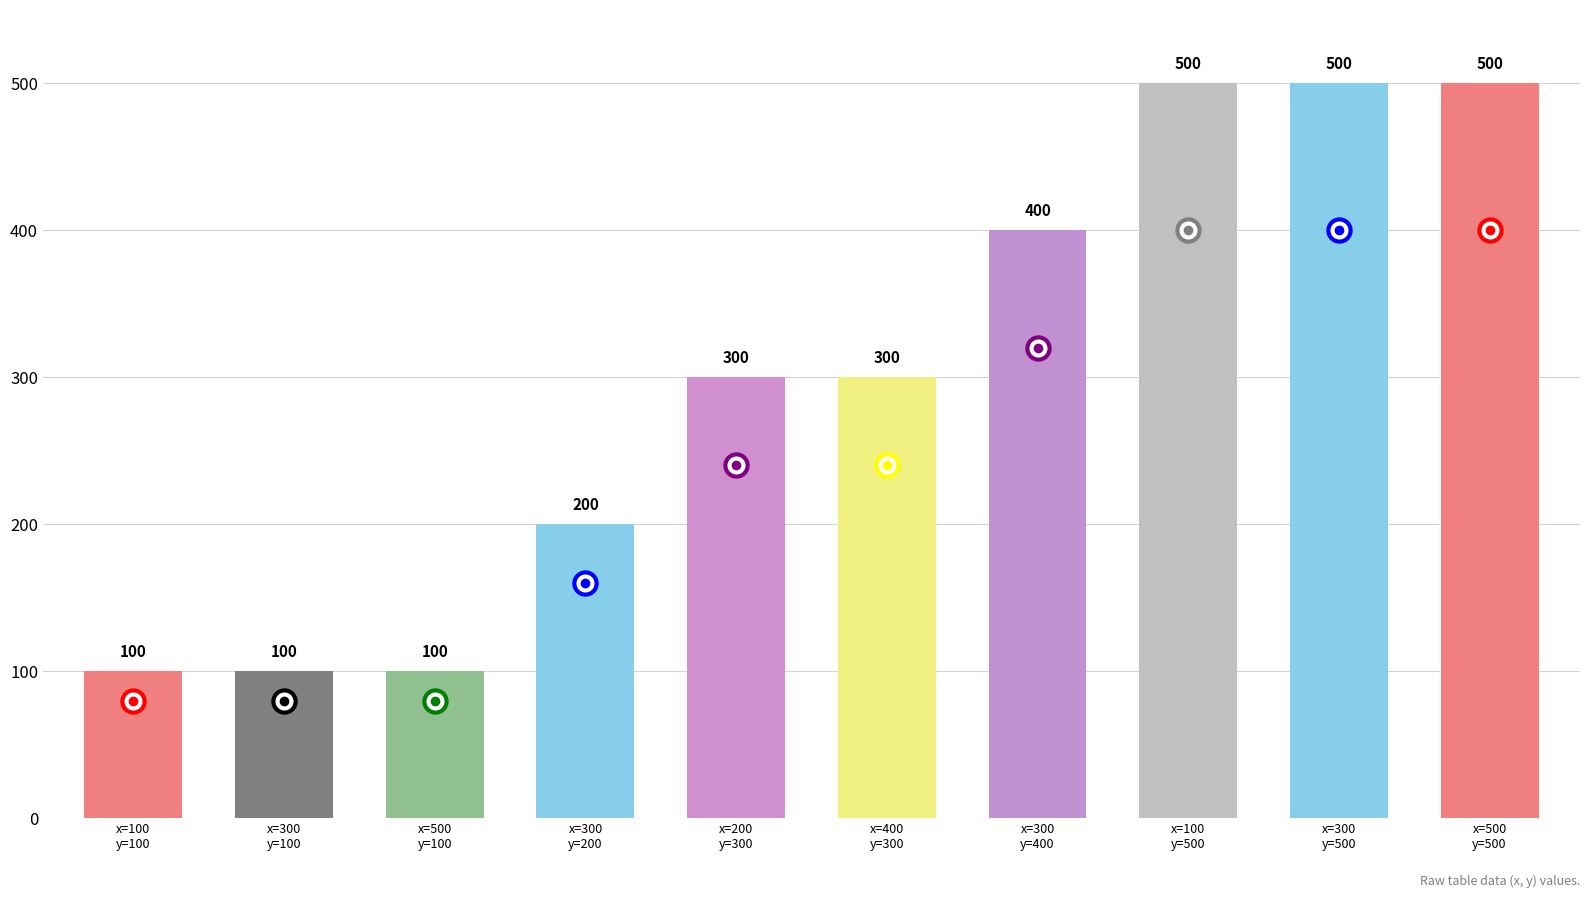

What is the label of the 5th bar from the left?

x=200
y=300